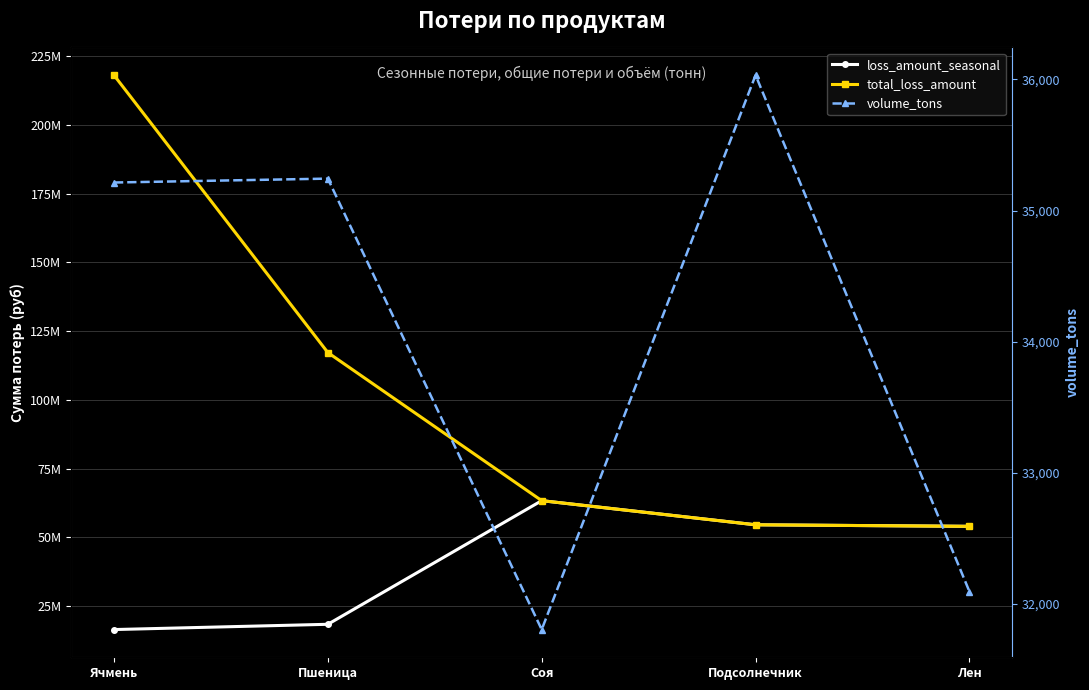

Does the chart have visible grid lines?

Yes